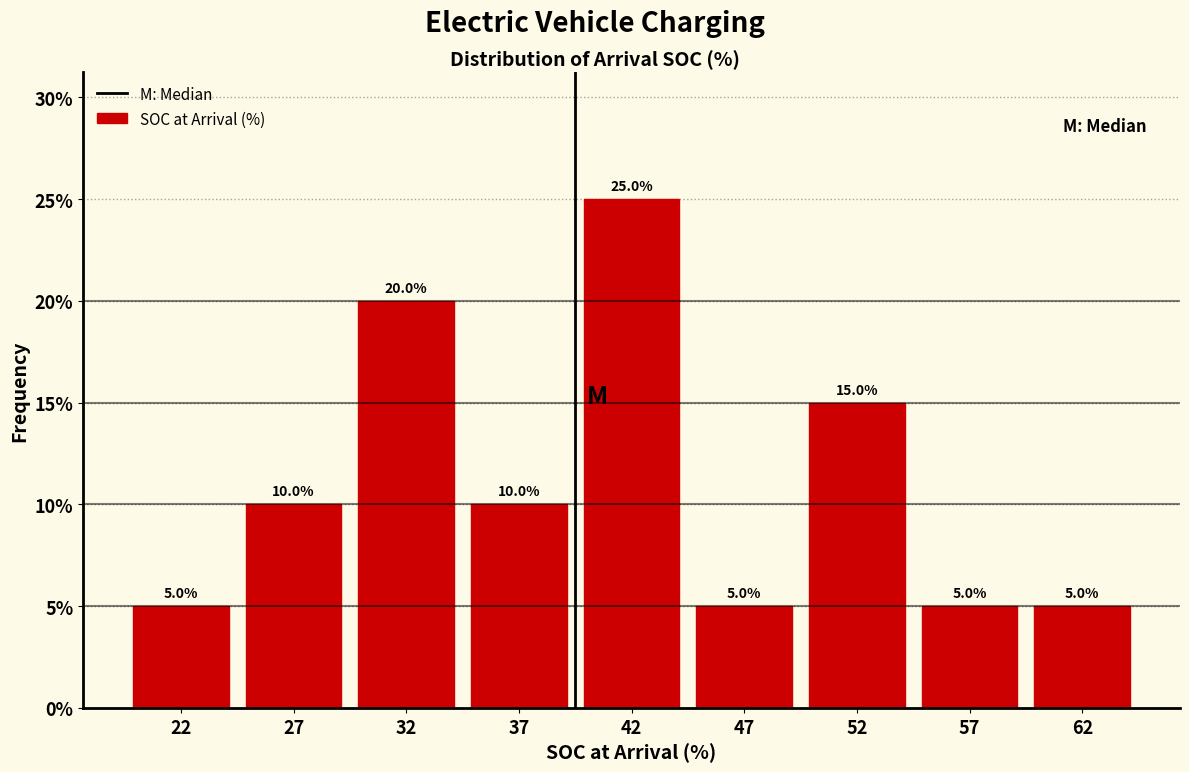

Reading right to left, what are all the values shown in this chart?

5	5	15	5	25	10	20	10	5